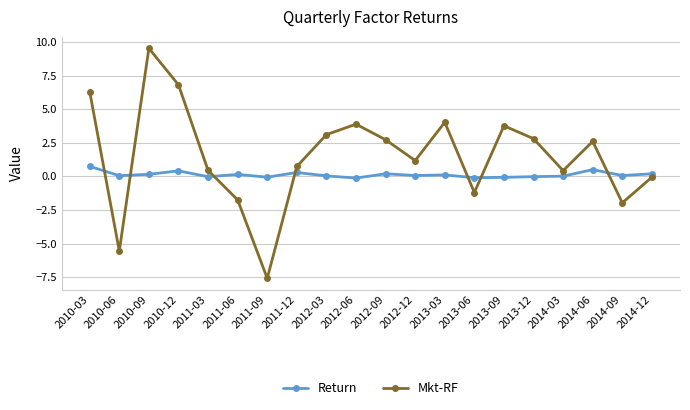

Which series changed the most between 2010-03 and 2013-12?

Mkt-RF